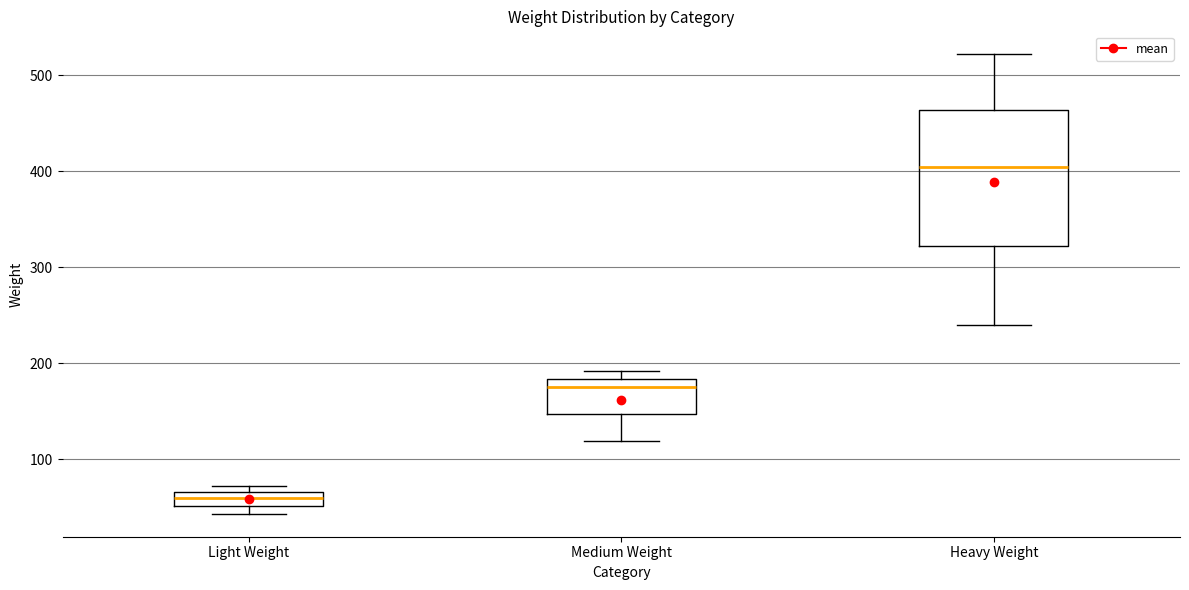

Which box's median line is the highest?

Heavy Weight